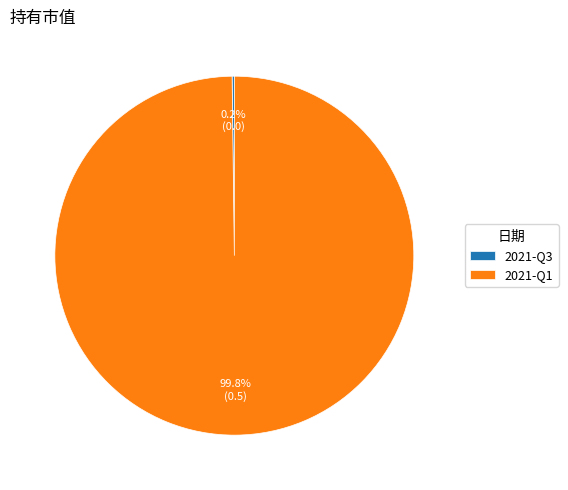

To the nearest percent, what percentage of the pie is 2021-Q1?

100%